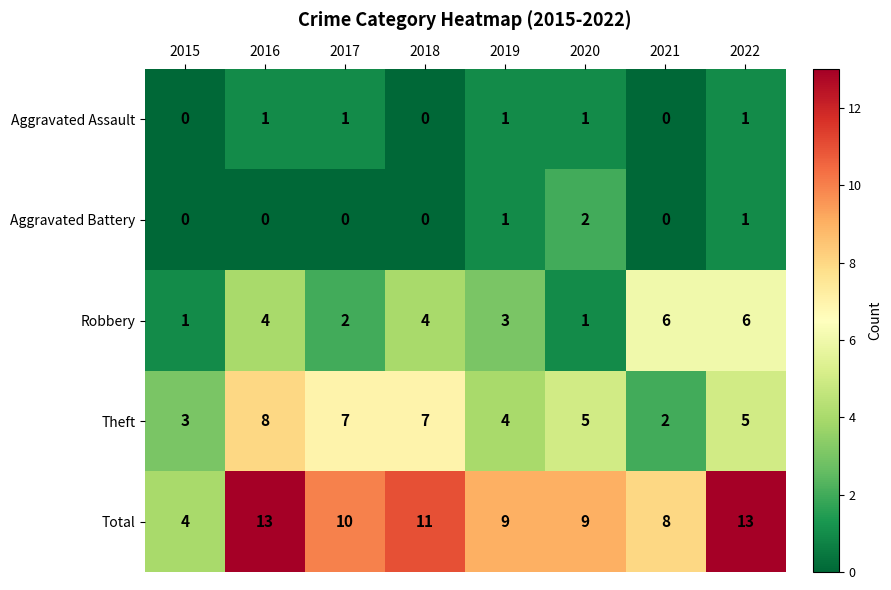

What is the maximum value for Robbery?

6